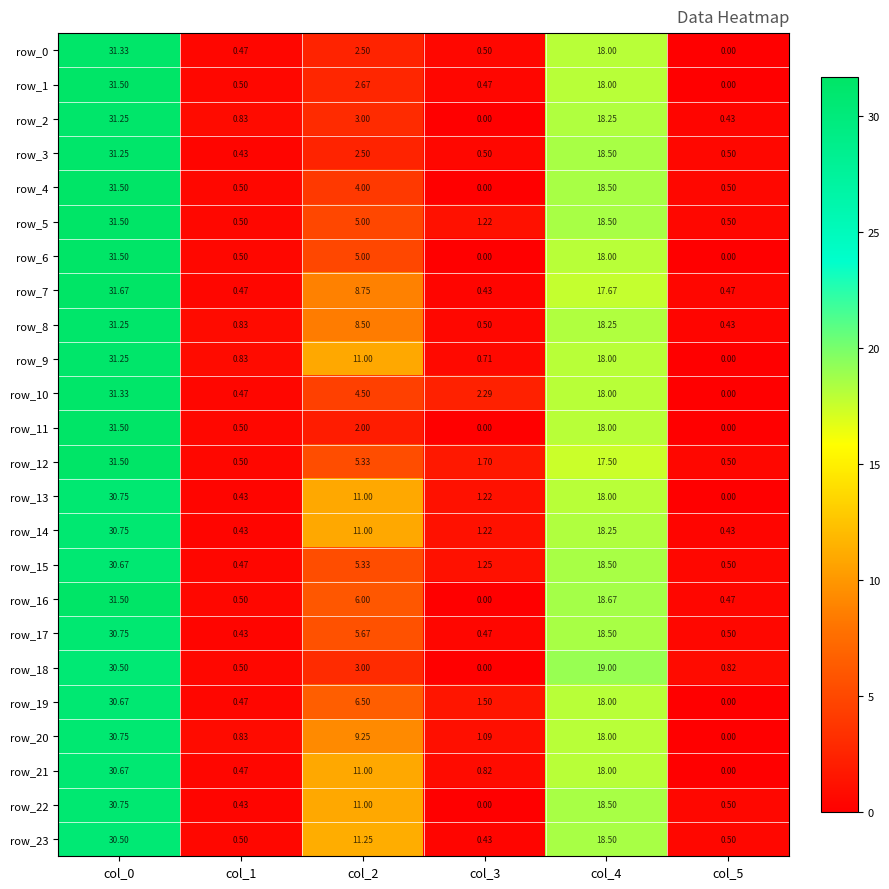

Is the value of row_0 at col_4 greater than the value of row_13 at col_3?

Yes